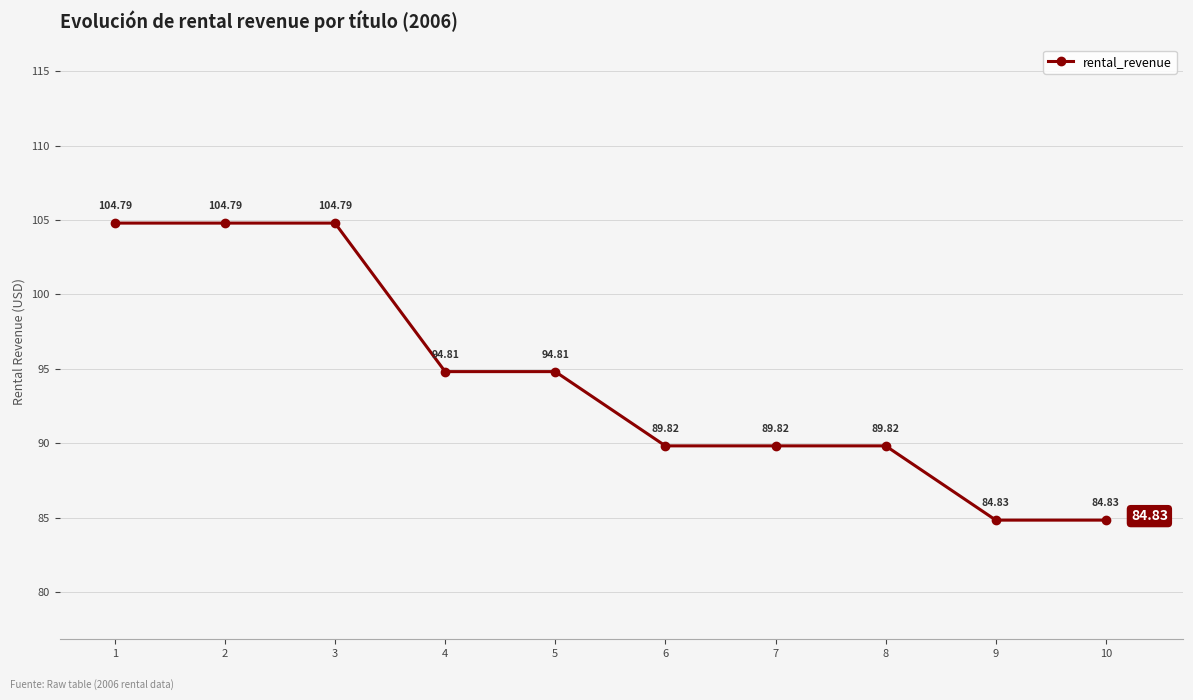

What is the minimum value shown in the chart?

84.8